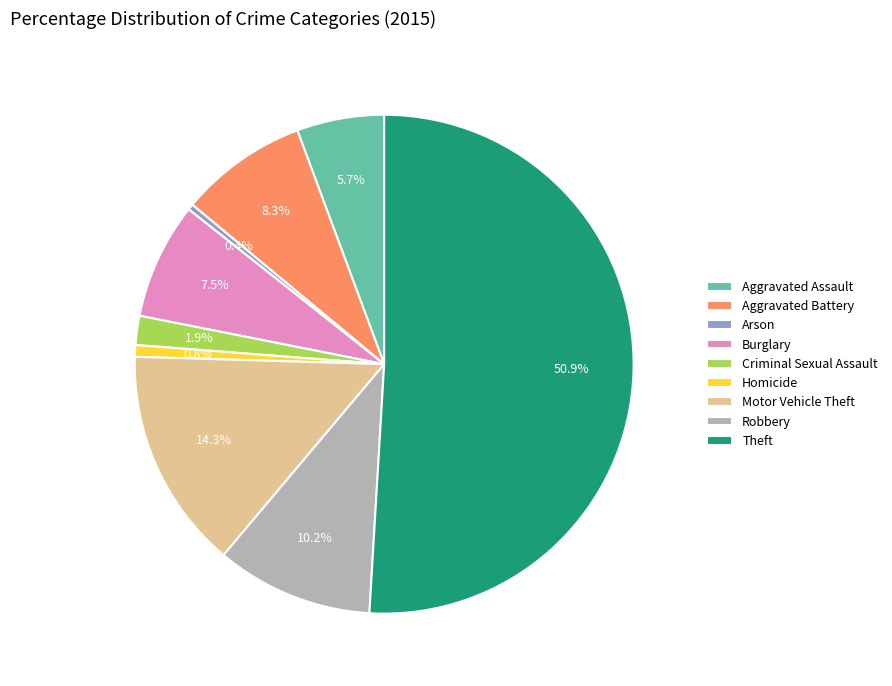

To the nearest percent, what is the average slice percentage?

11%